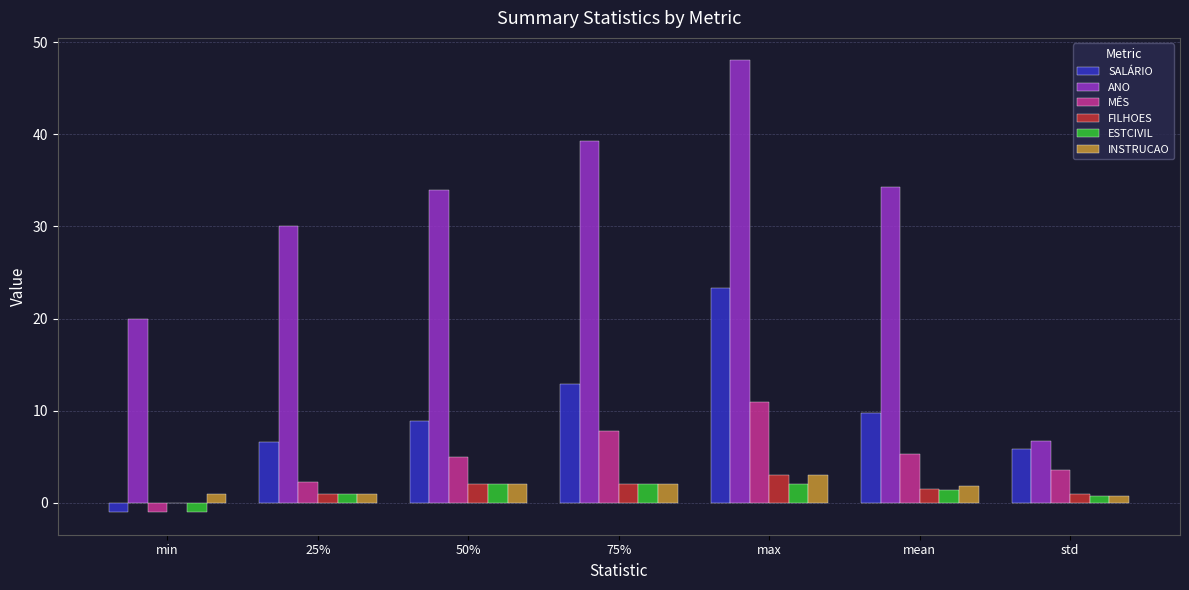

Read the MÊS value at 50%.

5.0